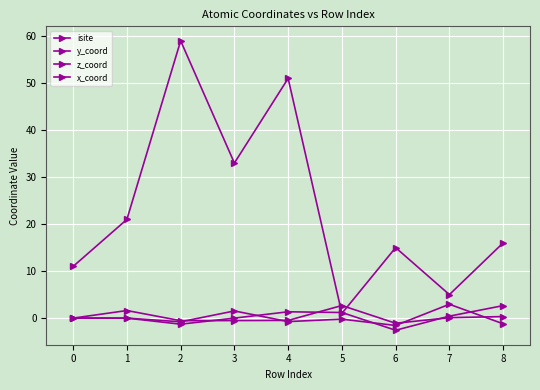

How many categories are shown in the chart?

9